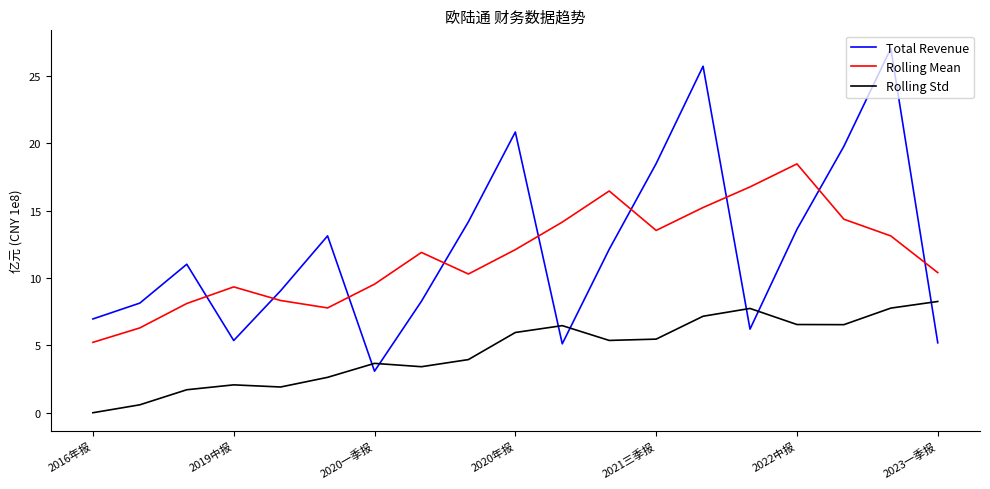

What is the minimum value for Total Revenue?

3.1